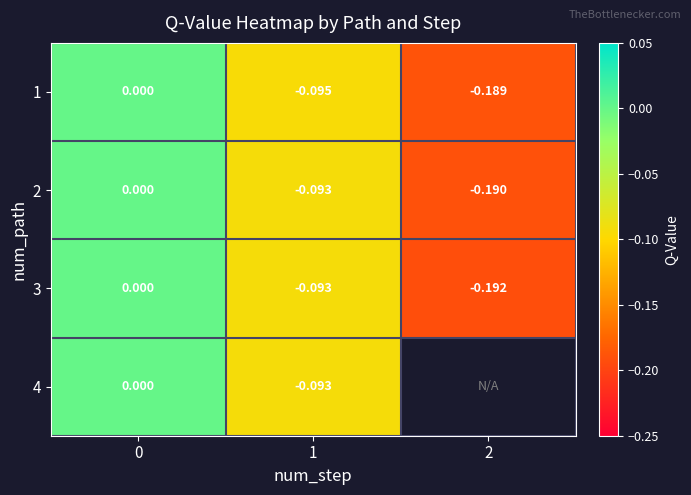

What is the lowest value of the row_1 series?

-0.2